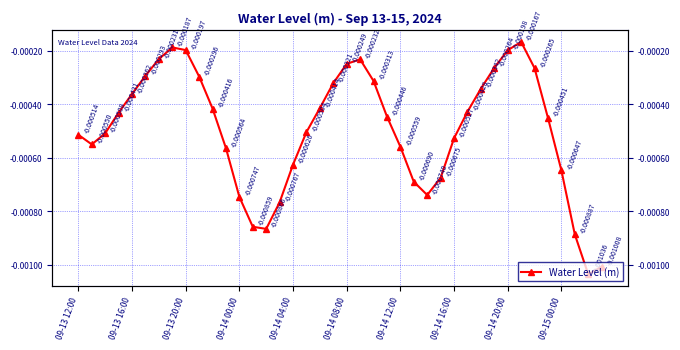

List the labels in order of value, largest first.

33, 09-14 16:00, 09-14 20:00, 32, 09-14 12:00, 21, 20, 31, 34, 09-14 08:00, 09-15 00:00, 22, 19, 30, 09-14 04:00, 18, 10, 29, 09-14 00:00, 23, 35, 17, 09-13 20:00, 09-13 12:00, 28, 09-13 16:00, 24, 11, 16, 36, 27, 25, 26, 12, 15, 13, 14, 37, 39, 38